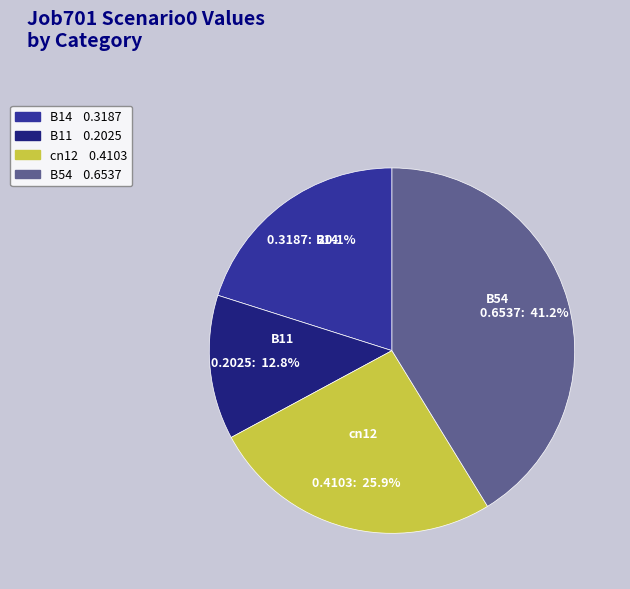

Is there a majority slice in this chart?

No